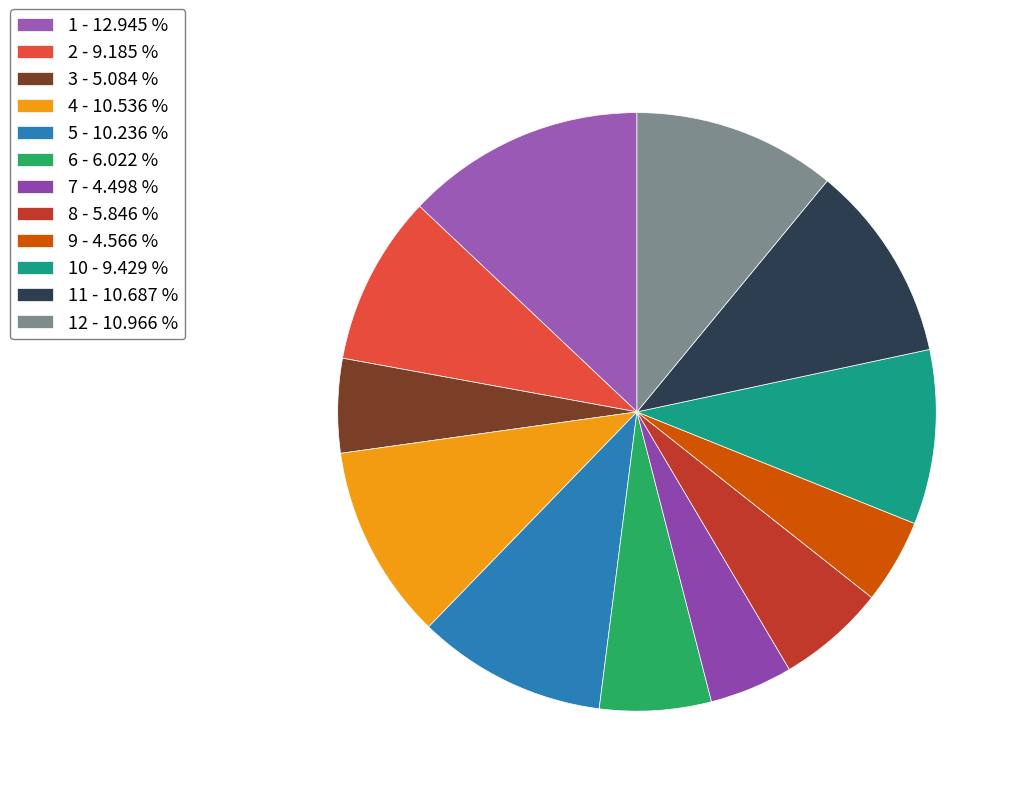

How many segments does this pie chart have?

12